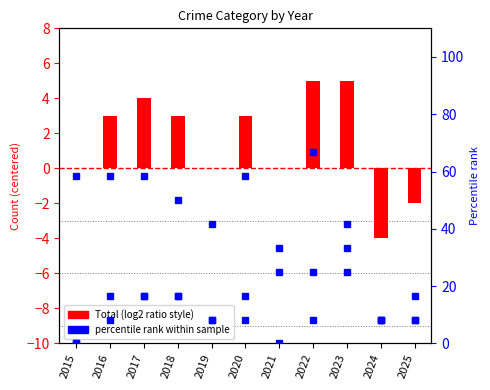

The value of Aggravated Assault at 2016 is 8.3. True or false?

True